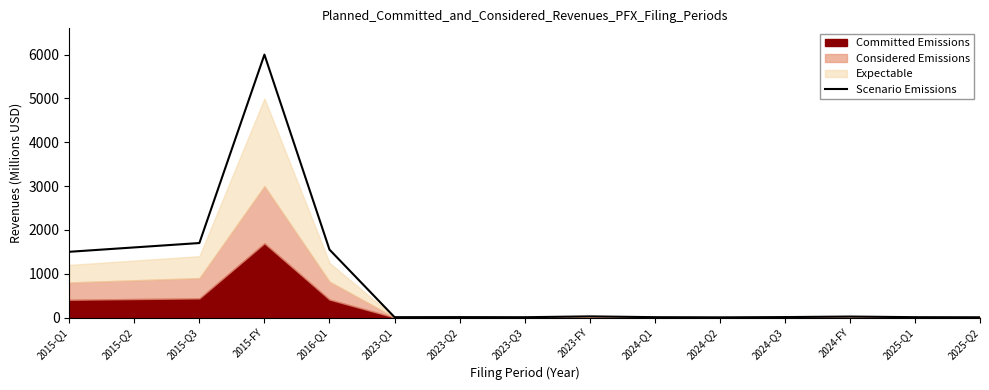

Where is the first local maximum?

2015-FY